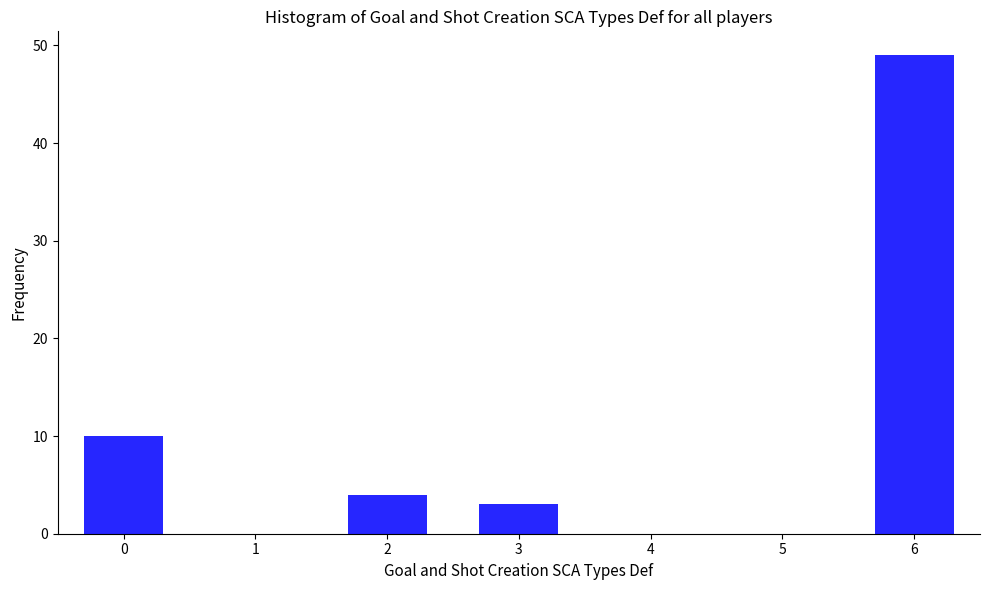

Reading left to right, what are all the values shown in this chart?

0=10	1=0	2=4	3=3	4=0	5=0	6=49